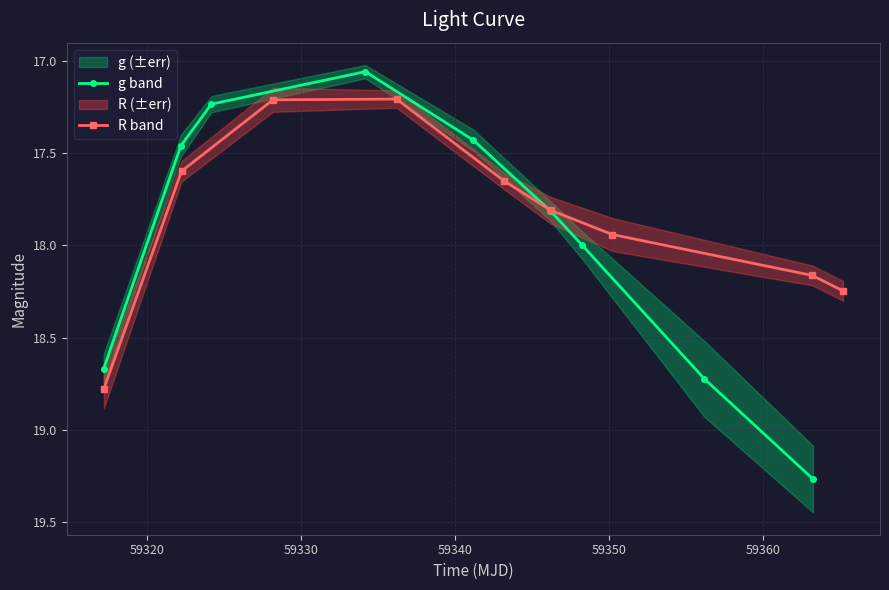

How many interior local valleys does the g band series have?

1